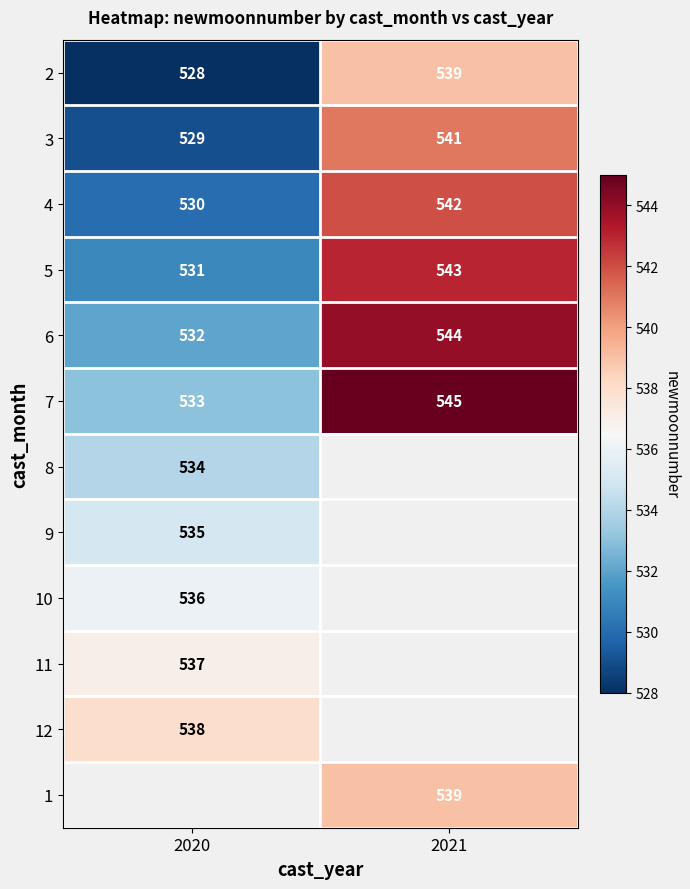

True or false: 4 has a value of 137.6 at 2020.

False